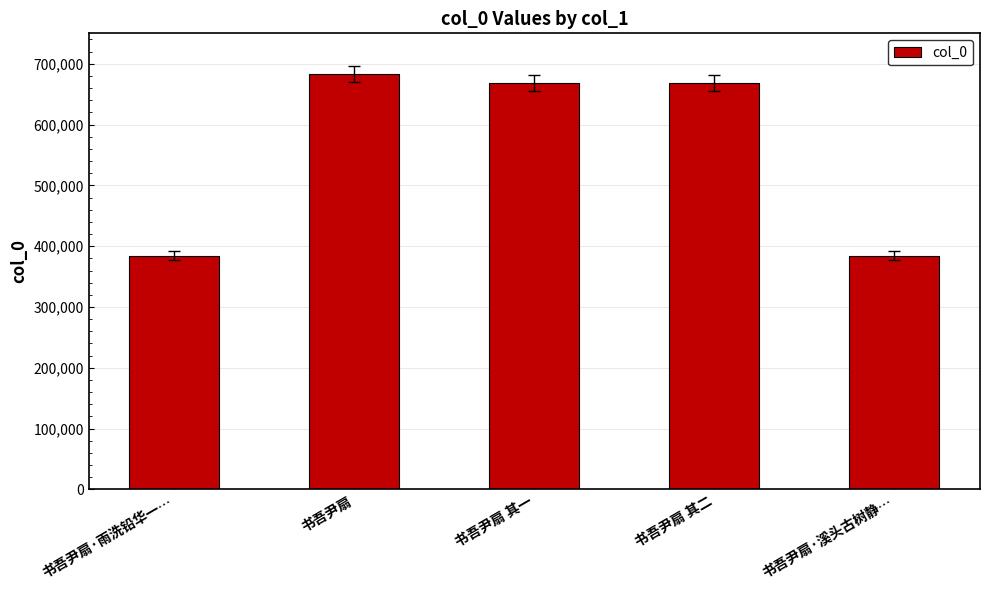

What is the difference between the values at 书吾尹扇 and 书吾尹扇·溪头古树静…?

298598